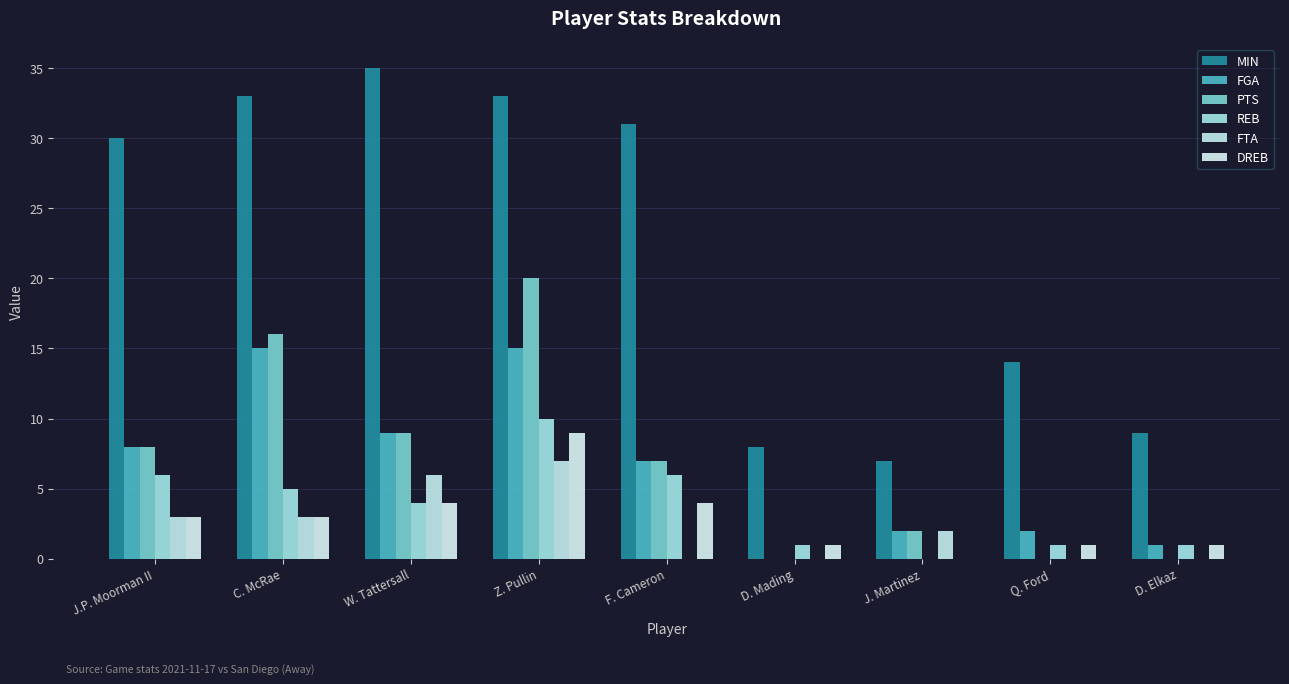

How many data points does each series have?

9